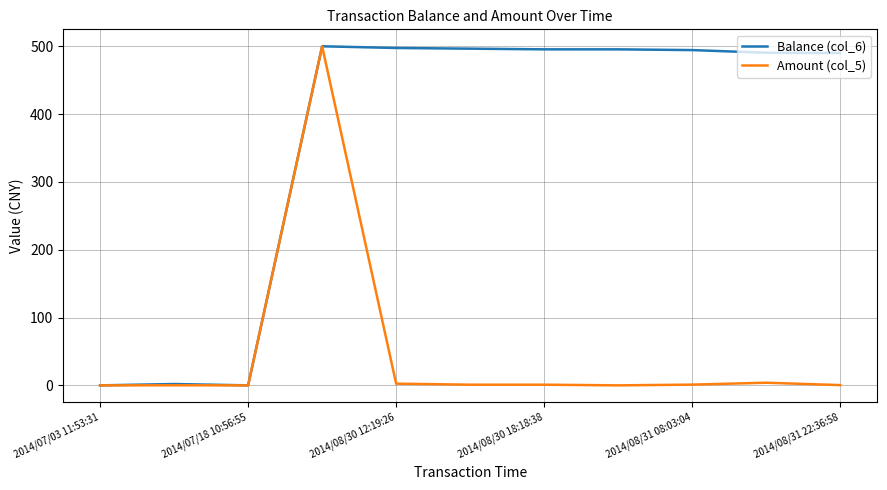

Which series has the largest total across all categories?

Balance (col_6)